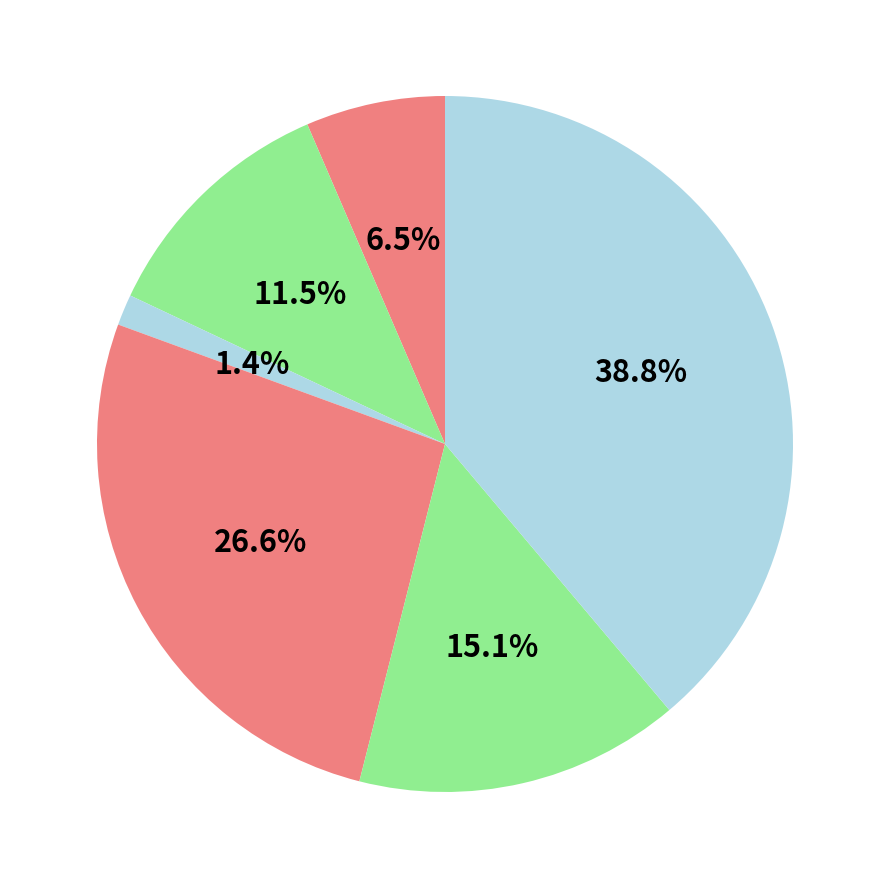

How many segments does this pie chart have?

6